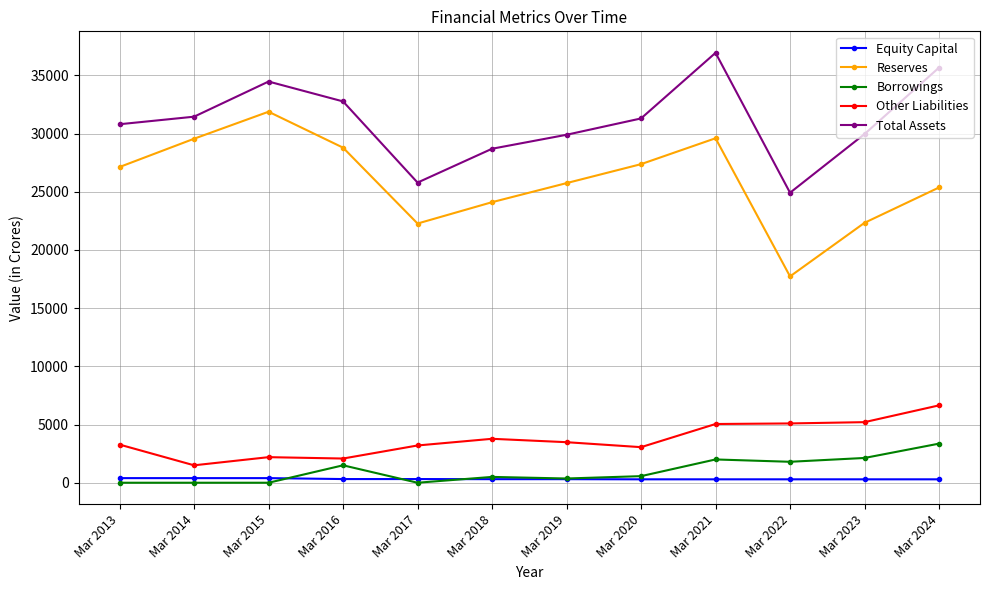

Count the number of categories in the chart.

12